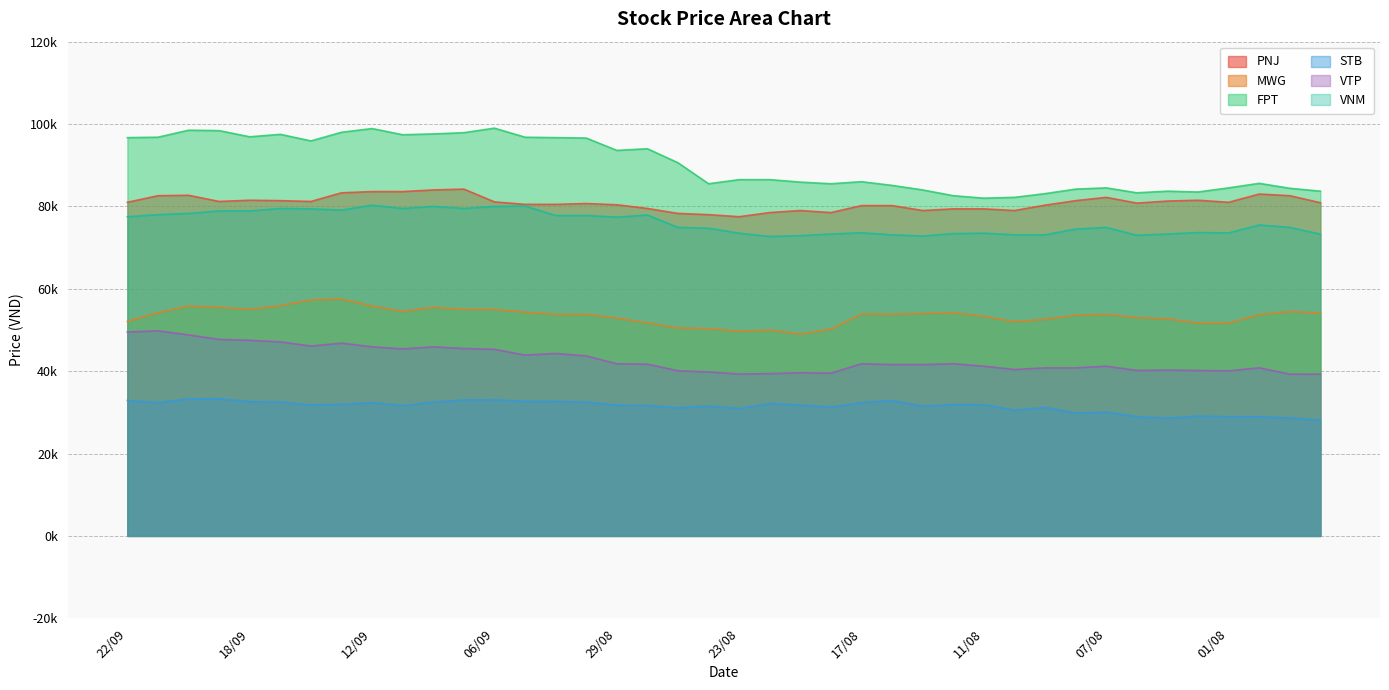

Read the VTP value at 10/08.

40400